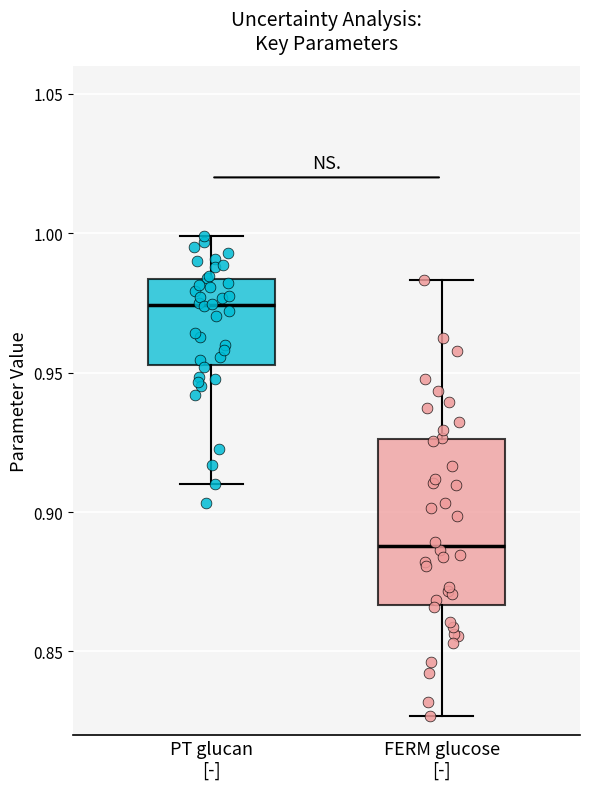

Reading left to right, transcribe this box plot: for each box, give where its median line is, the range the box spans, and where its two whiskers end, as read against the y-axis. The values are not printed on the chart, so give them approximately, as read against the axis.

PT glucan [-]: median 0.975, box 0.955 to 0.985, whiskers 0.910 to 1.000
FERM glucose [-]: median 0.890, box 0.865 to 0.925, whiskers 0.825 to 0.985